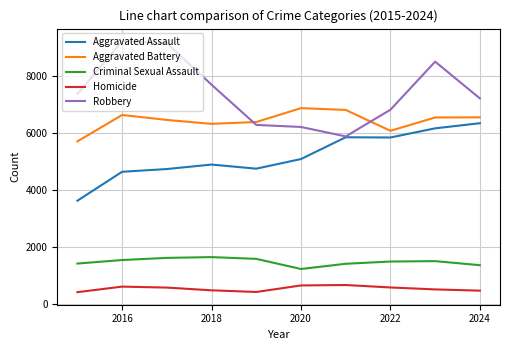

Does the chart display data point markers on the line(s)?

No